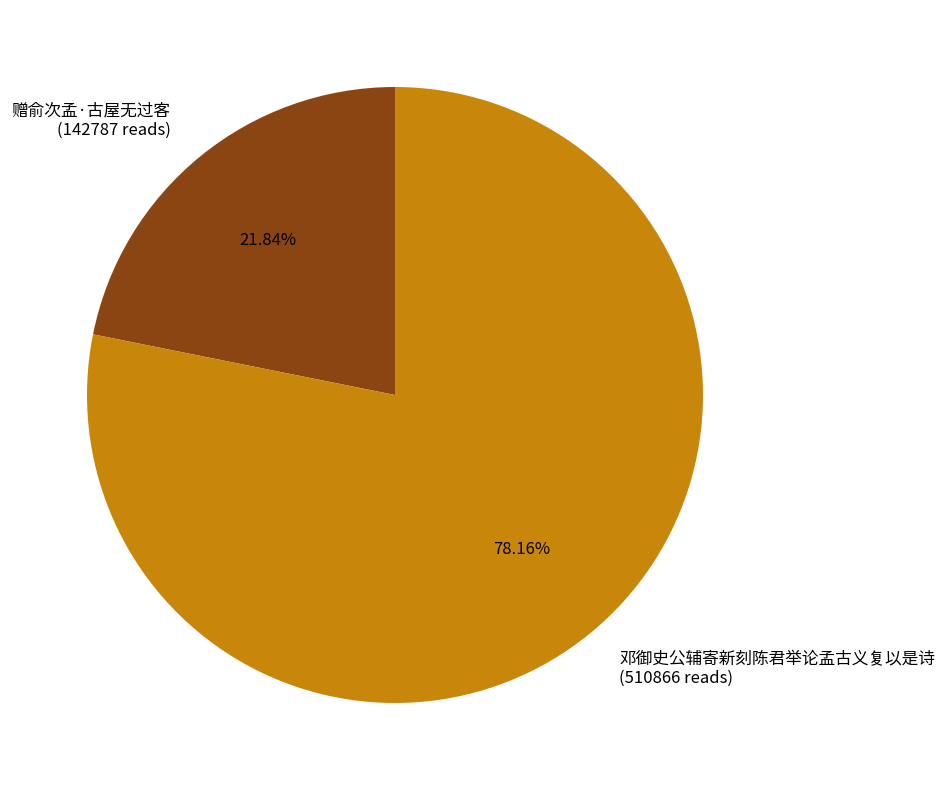

How many segments does this pie chart have?

2